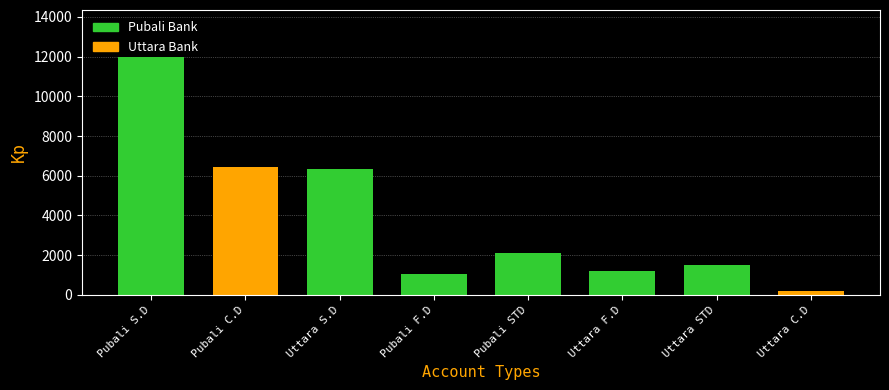

What is the label of the 6th bar from the left?

Uttara F.D